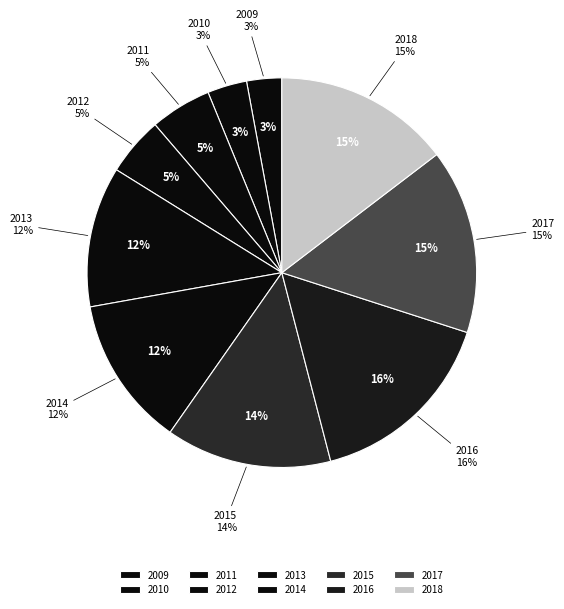

Count the number of slices in the pie.

10